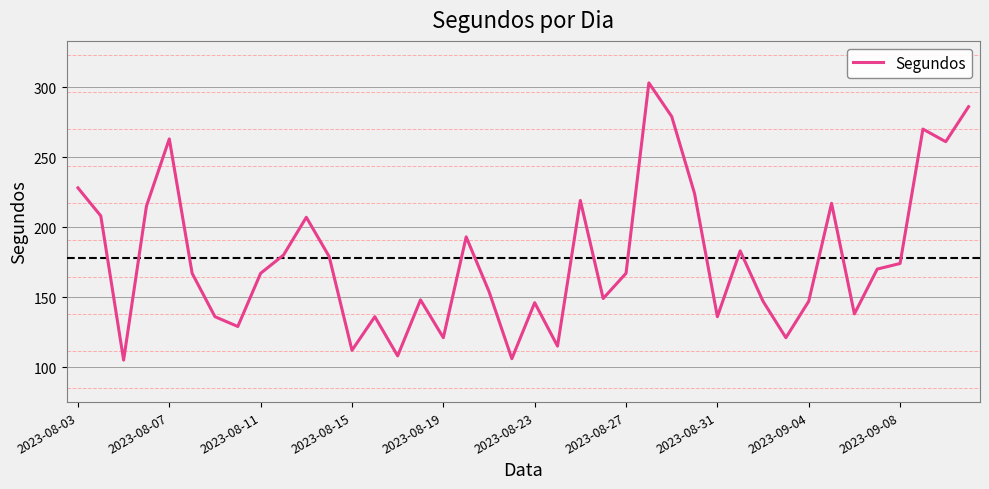

What is the maximum value shown in the chart?

303